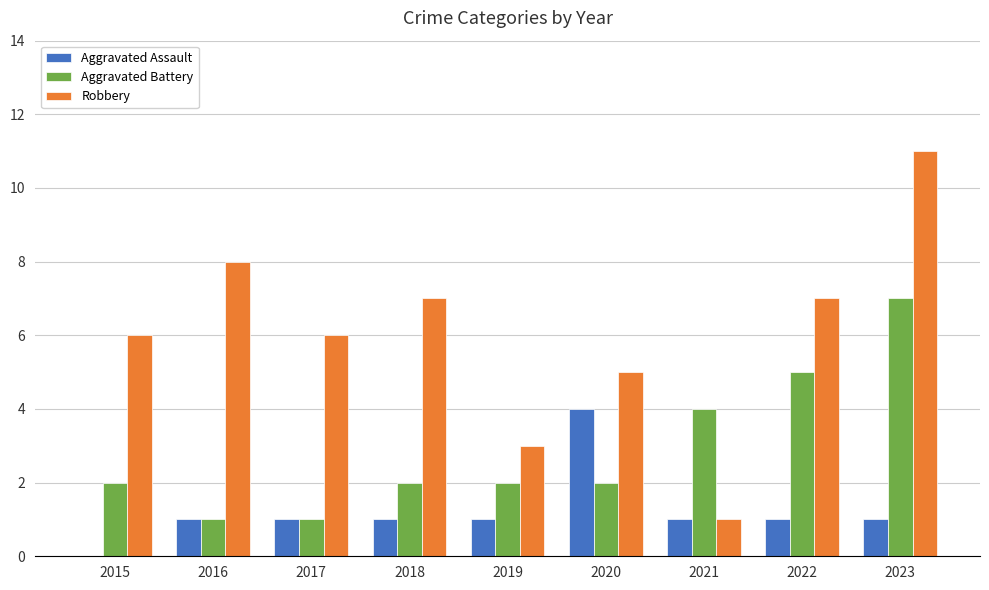

Which series changed the most between 2017 and 2019?

Robbery